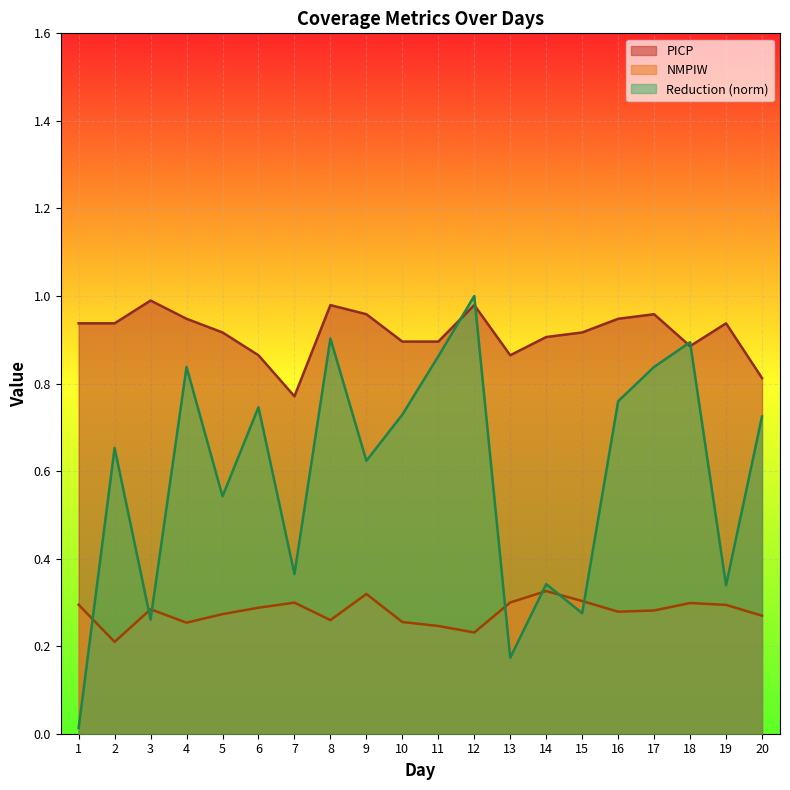

Count the number of data series in this chart.

3